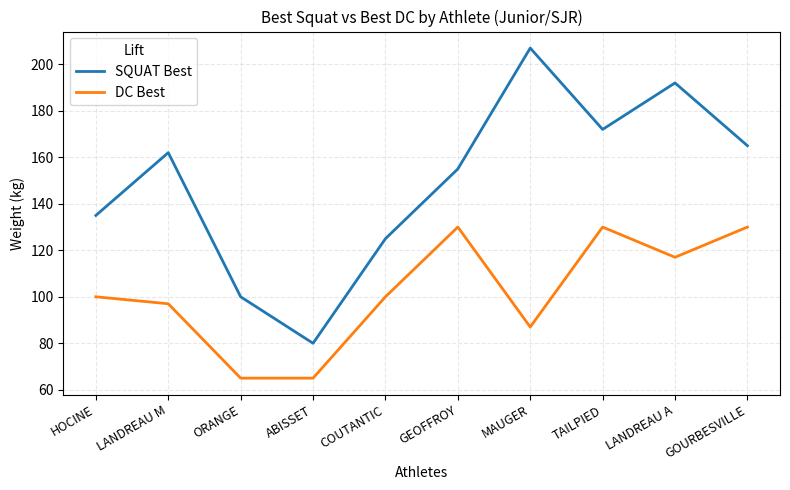

Reading left to right, list all the values displayed in this chart.

SQUAT Best: HOCINE=135	LANDREAU M=162	ORANGE=100	ABISSET=80	COUTANTIC=125	GEOFFROY=155	MAUGER=207	TAILPIED=172	LANDREAU A=192	GOURBESVILLE=165
DC Best: HOCINE=100	LANDREAU M=97	ORANGE=65	ABISSET=65	COUTANTIC=100	GEOFFROY=130	MAUGER=87	TAILPIED=130	LANDREAU A=117	GOURBESVILLE=130